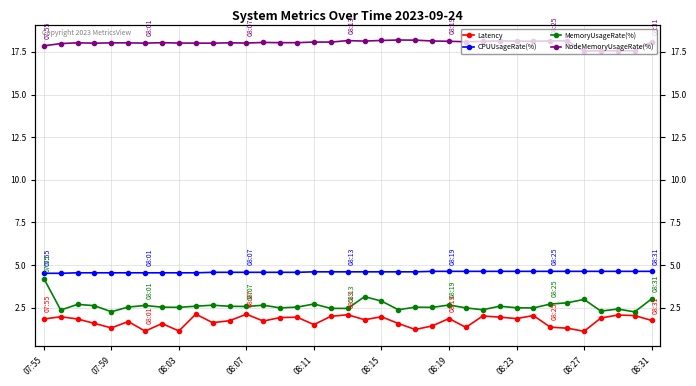

What position from the right is 08:31?

1